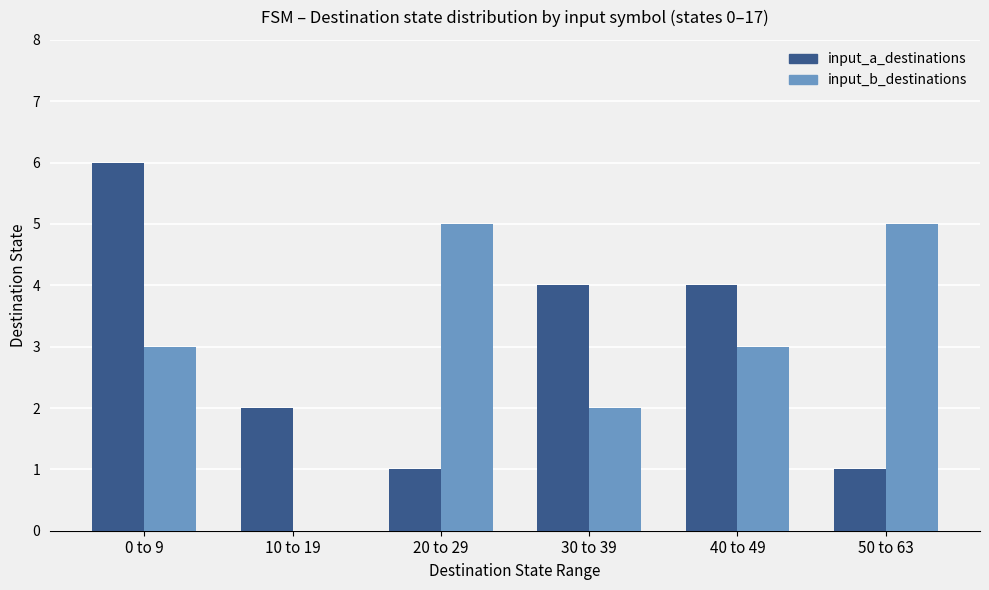

Is the value of input_b_destinations at 40 to 49 greater than the value of input_a_destinations at 0 to 9?

No